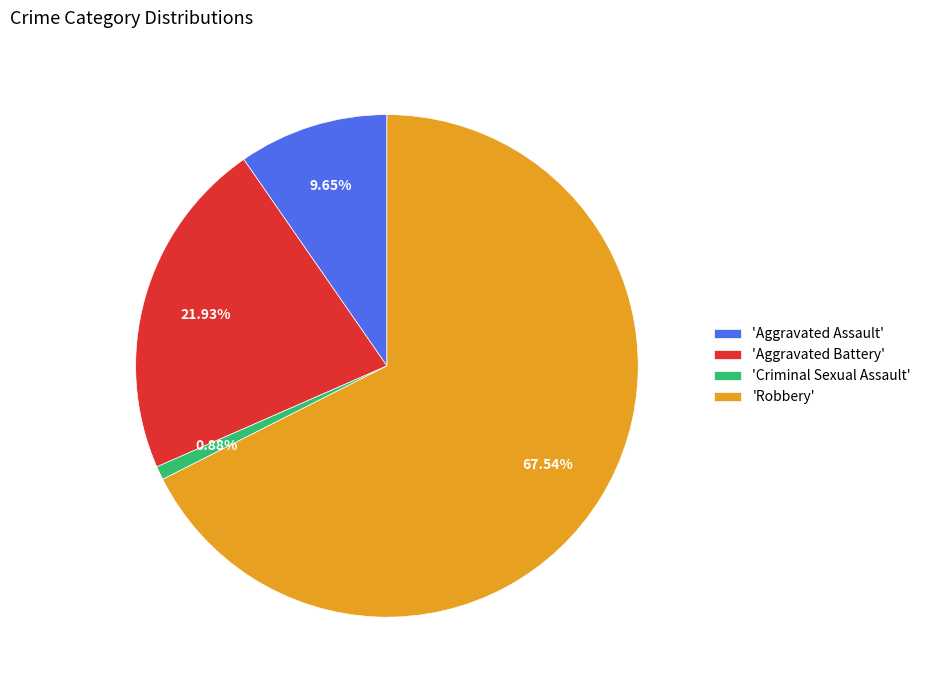

Count the number of slices in the pie.

4